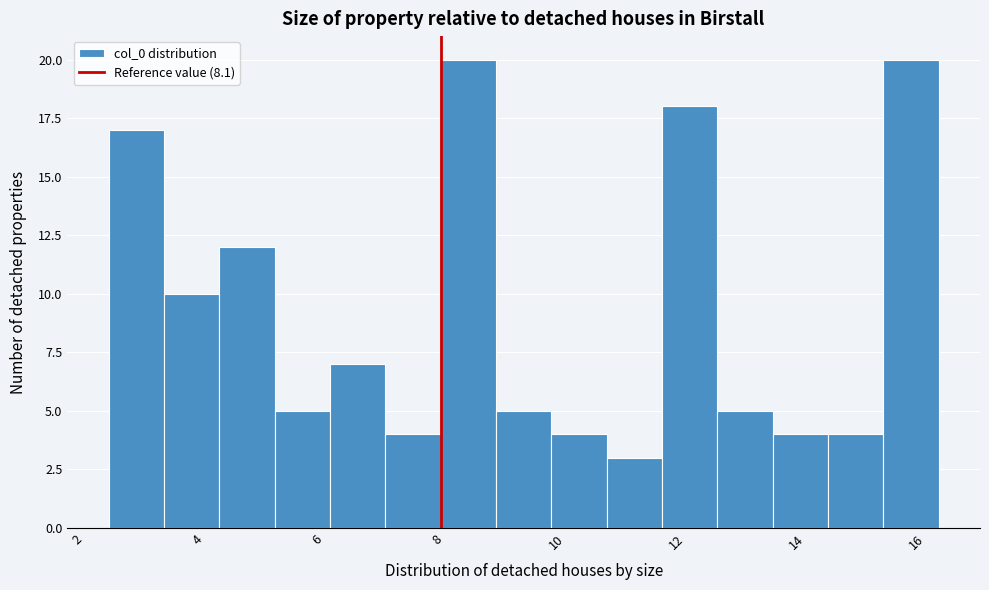

Reading left to right, transcribe this chart: for each bar, give the range it covers on the x-axis and its height. Neither the bar edges nor the heights are printed on the chart, so give them approximately, as read against the axes.

2.6 to 3.4: 17
3.4 to 4.4: 10
4.4 to 5.2: 12
5.2 to 6.2: 5
6.2 to 7.2: 7
7.2 to 8.0: 4
8.0 to 9.0: 20
9.0 to 10.0: 5
10.0 to 10.8: 4
10.8 to 11.8: 3
11.8 to 12.6: 18
12.6 to 13.6: 5
13.6 to 14.6: 4
14.6 to 15.4: 4
15.4 to 16.4: 20